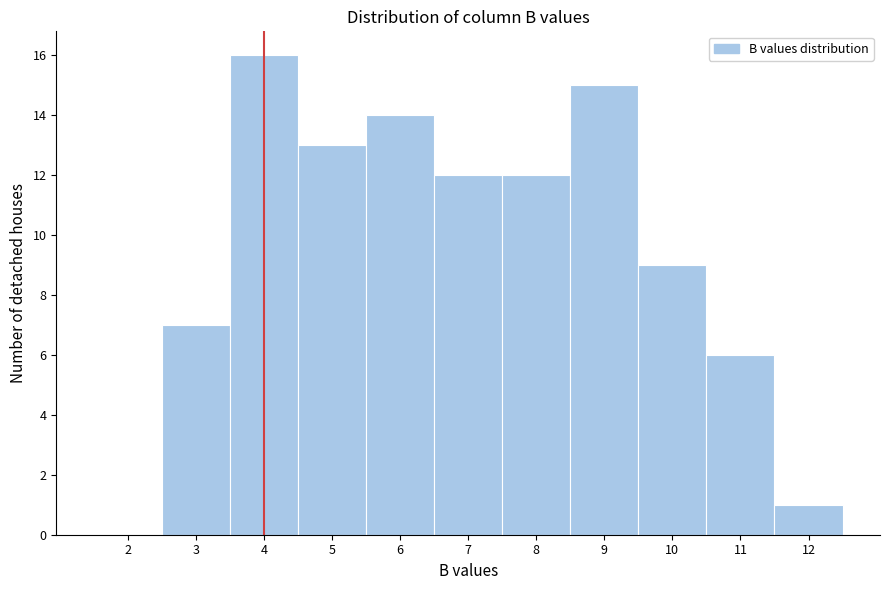

How tall is the bar that spans 2.5 to 3.5 on the x-axis? The values are not printed on the chart, so give them approximately, as read against the axis.

7